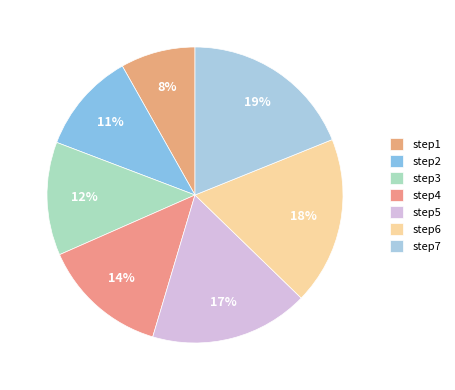

Which category has the smallest portion of the pie?

step1